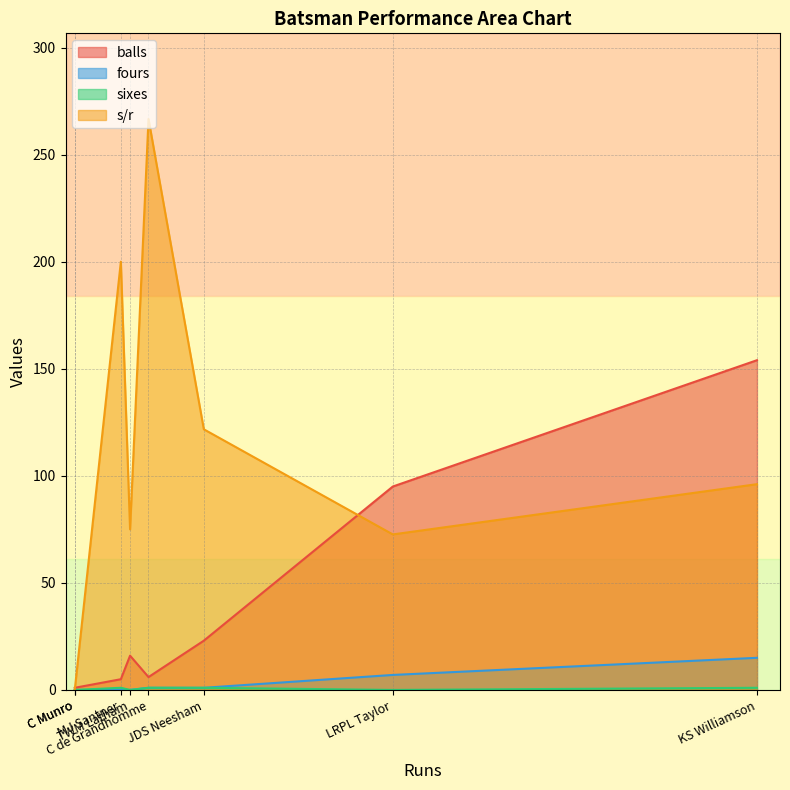

Does the chart have visible grid lines?

Yes